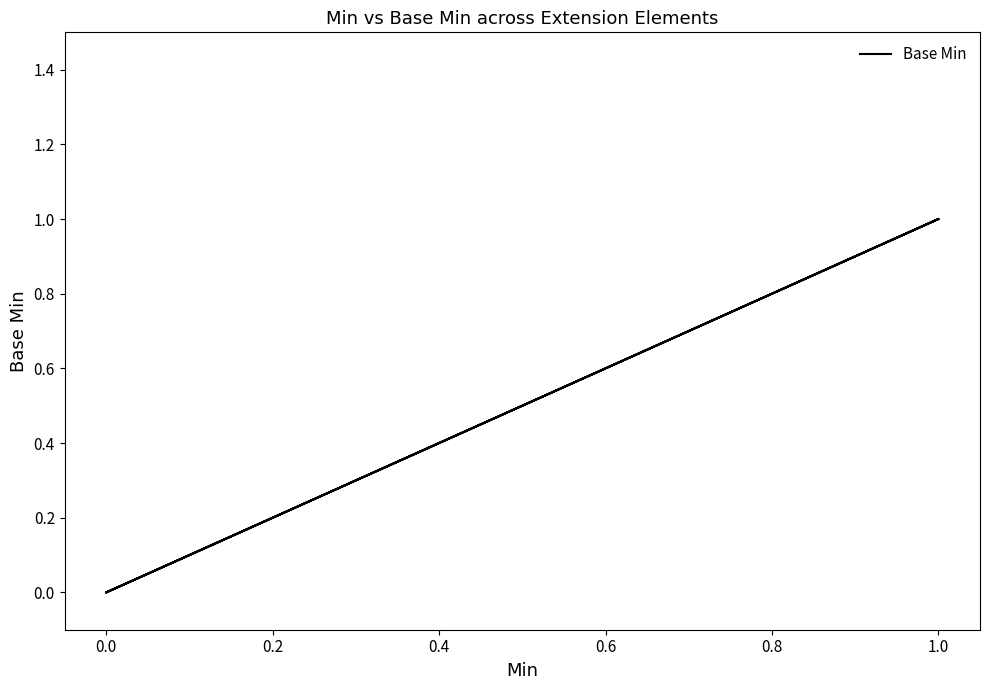

Reading left to right, transcribe all the data shown in this chart.

0	0	0	1	0	1